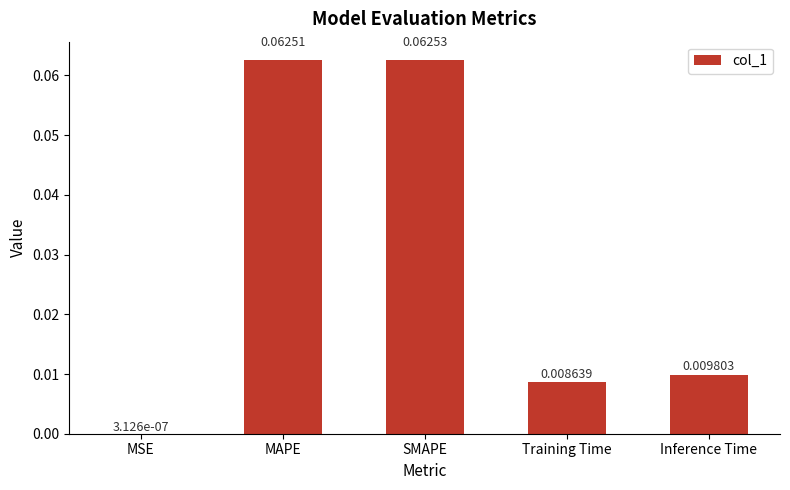

At which label is the value closest to 0?

MSE